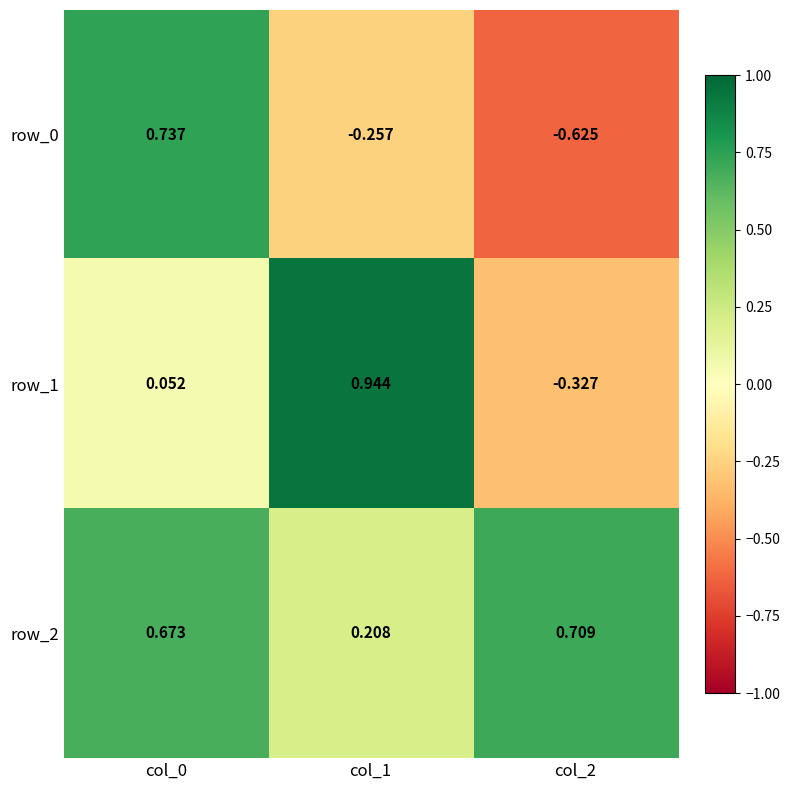

Reading left to right, transcribe all the data shown in this chart.

row_0: col_0=0.7	col_1=-0.3	col_2=-0.6
row_1: col_0=0.1	col_1=0.9	col_2=-0.3
row_2: col_0=0.7	col_1=0.2	col_2=0.7